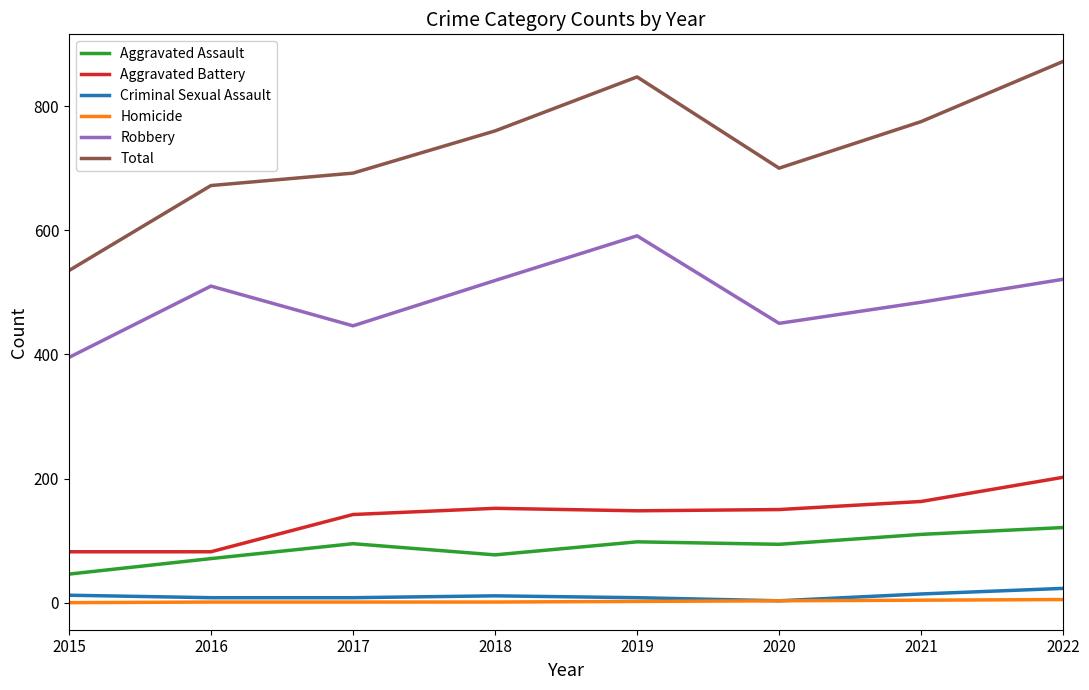

What is the sum of all Homicide values?

17